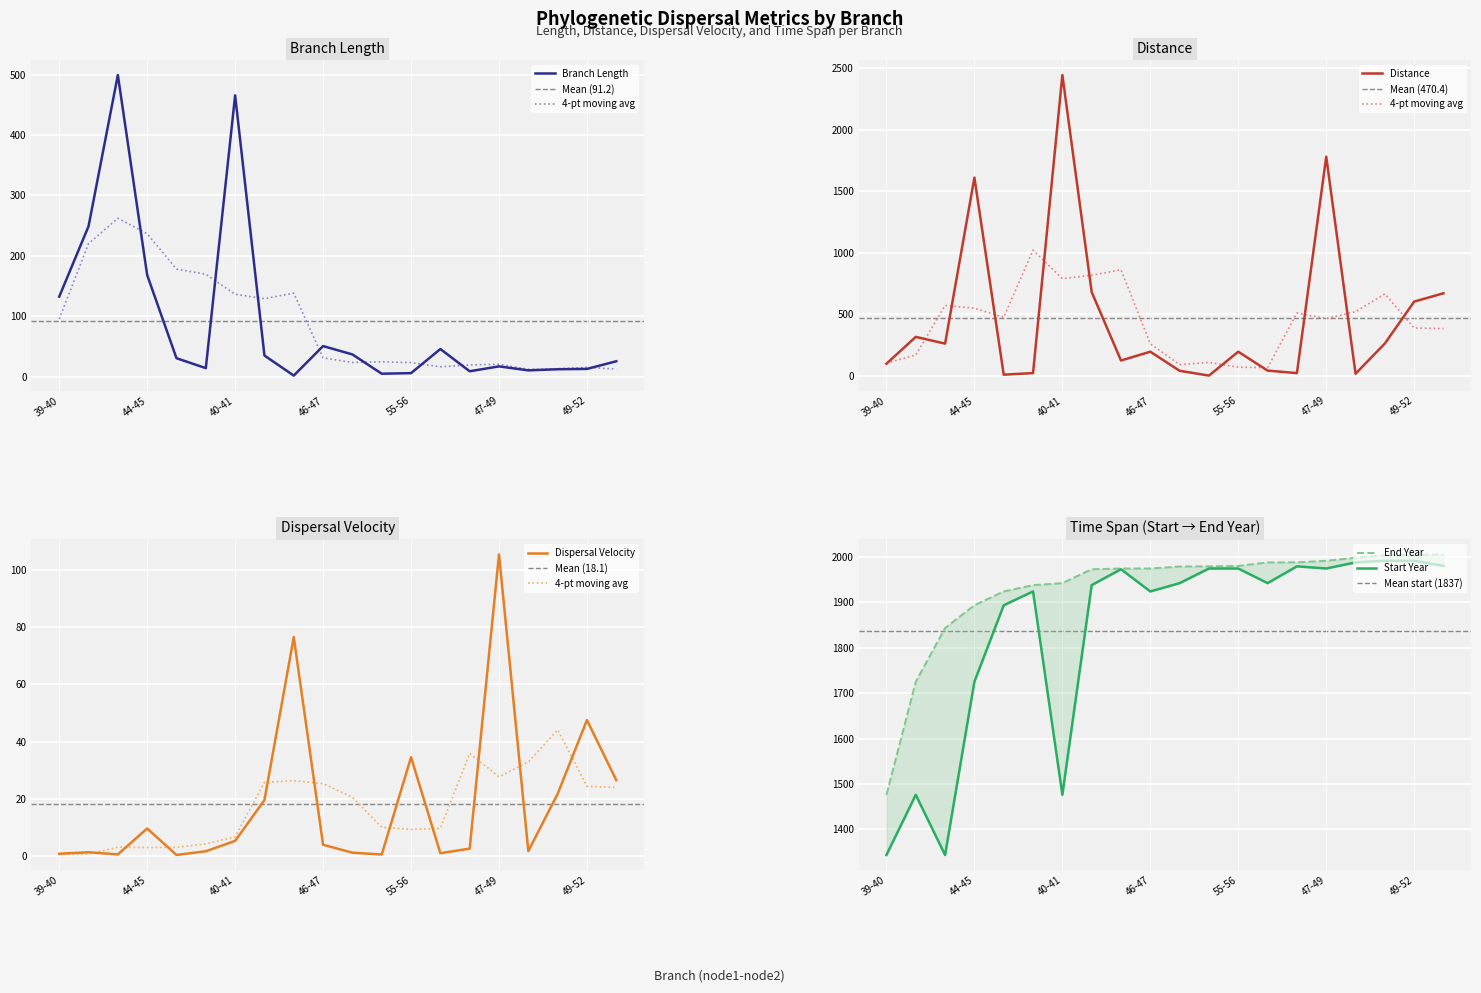

What is the difference between the highest and lowest values at 41-43?

1977.3